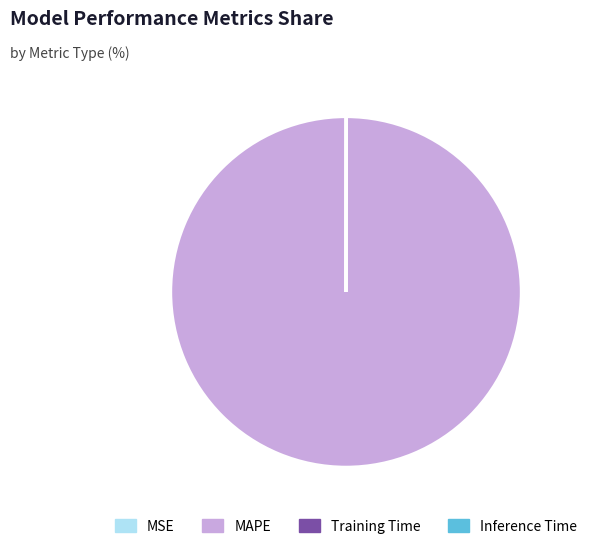

Which slice is the largest?

MAPE